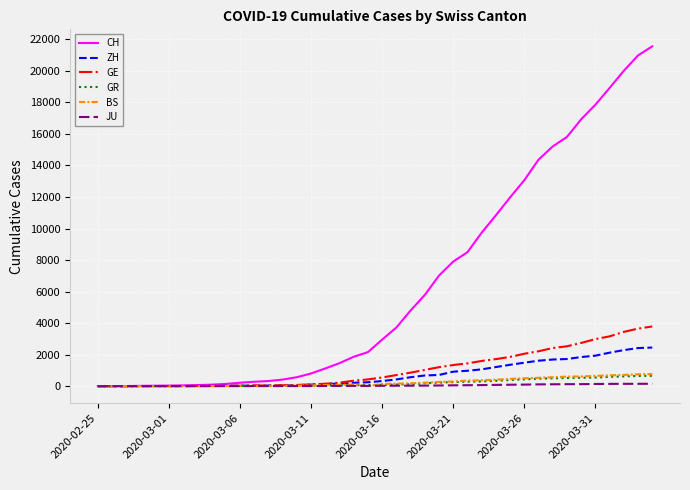

What is the maximum value shown in the chart?

21554